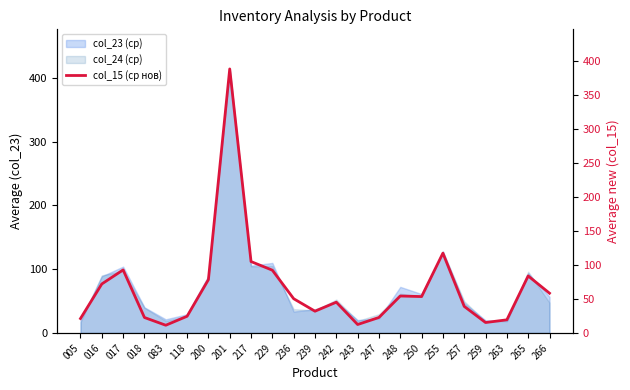

What is the difference between the maximum and second lowest values?

376.1